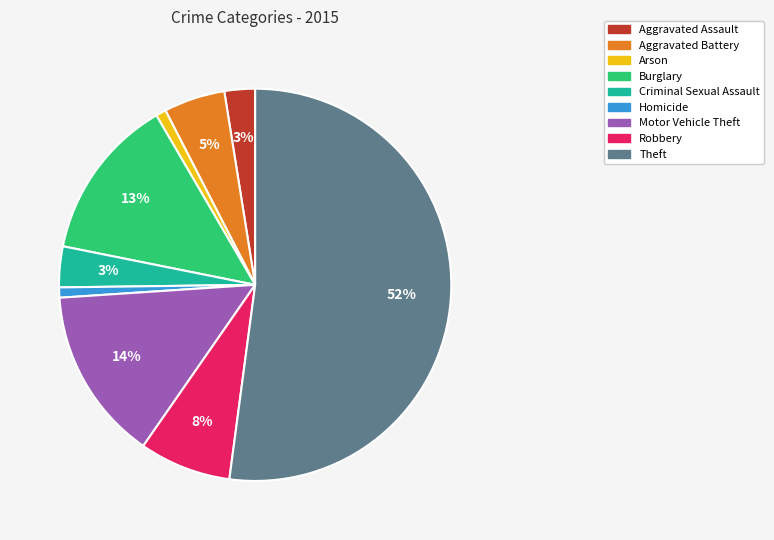

Which slice is the largest?

Theft